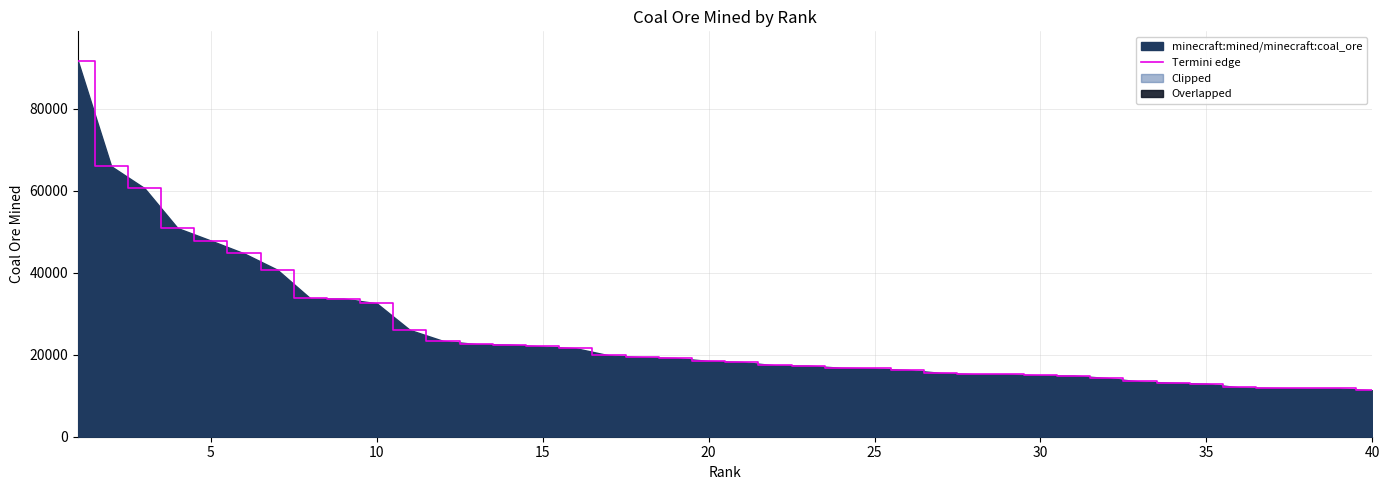

The value of Termini edge at 35 is 17948. True or false?

False